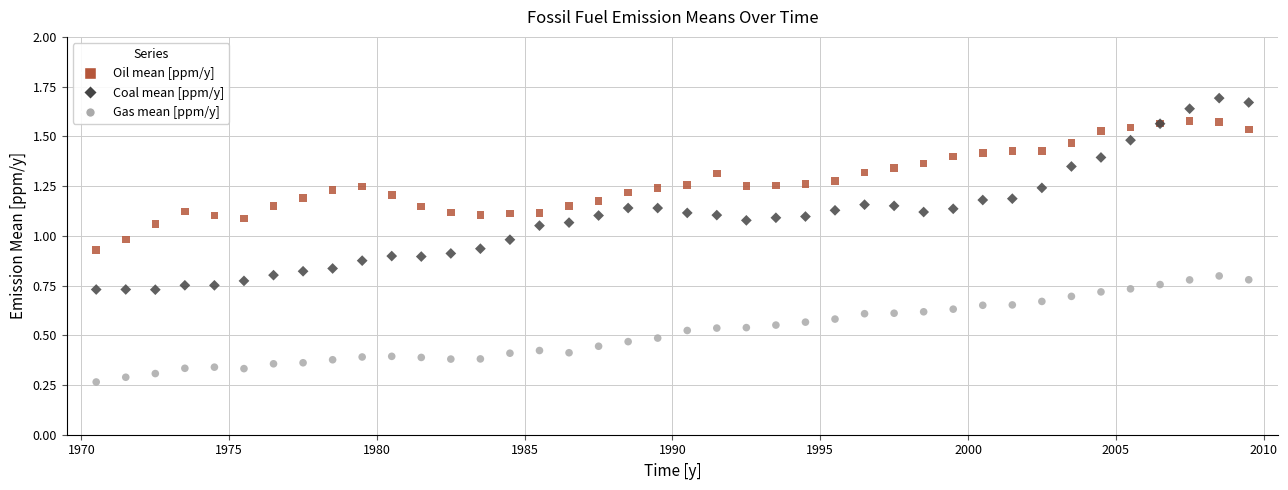

What is the X range (max minus min) for the scatter plot?

39.0